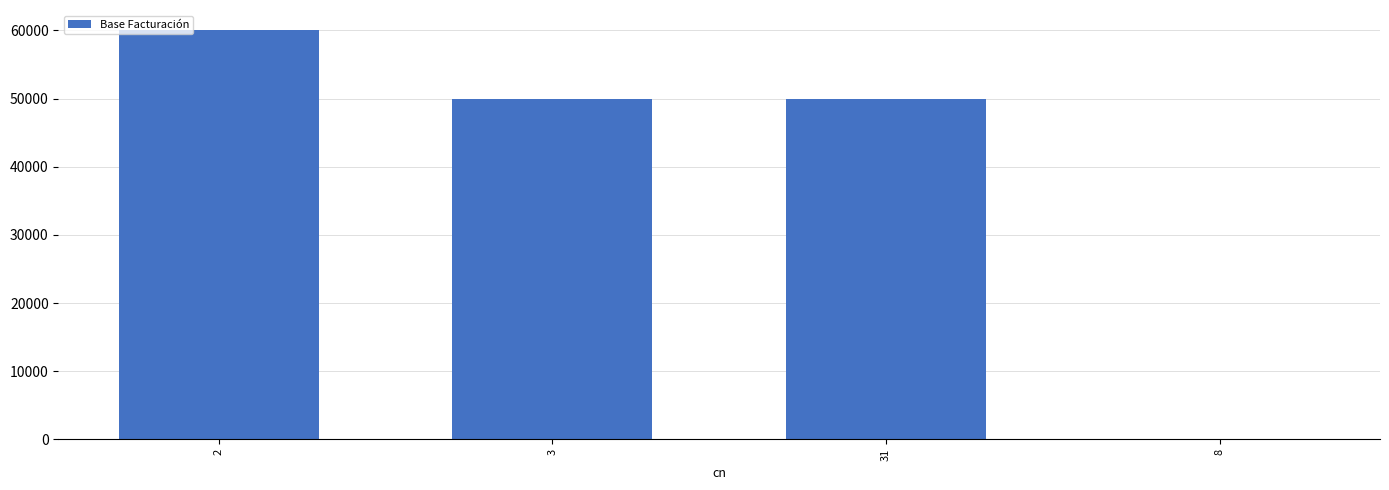

Reading left to right, transcribe all the data shown in this chart.

2=60000	3=50000	31=50000	8=61